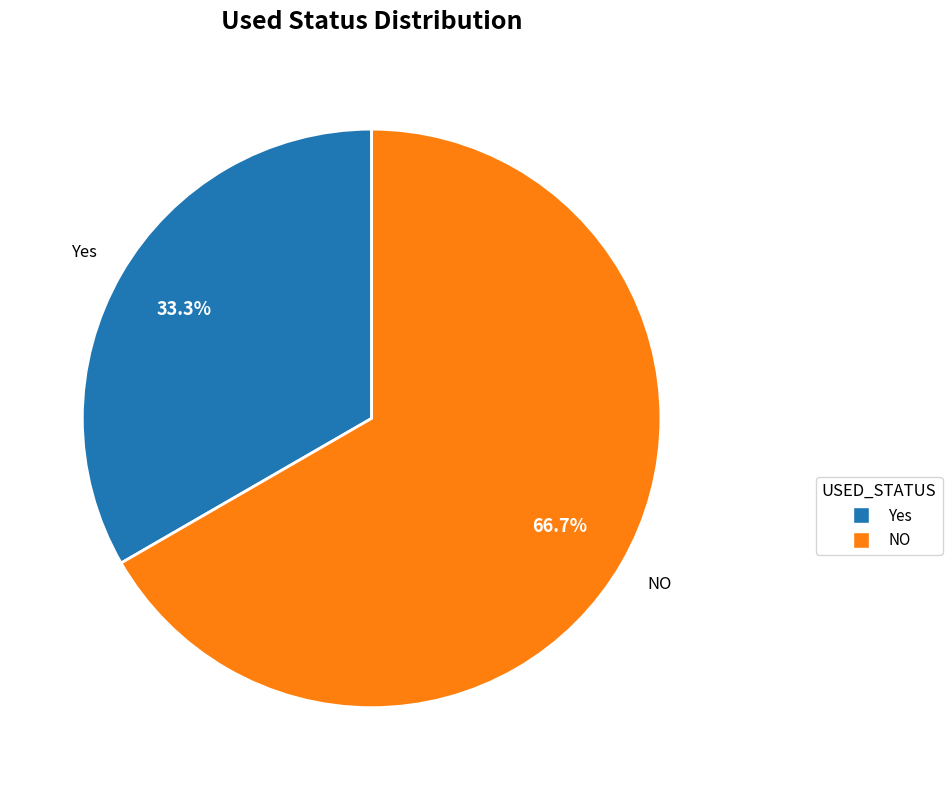

To the nearest percent, what percentage of the pie is Yes?

33%